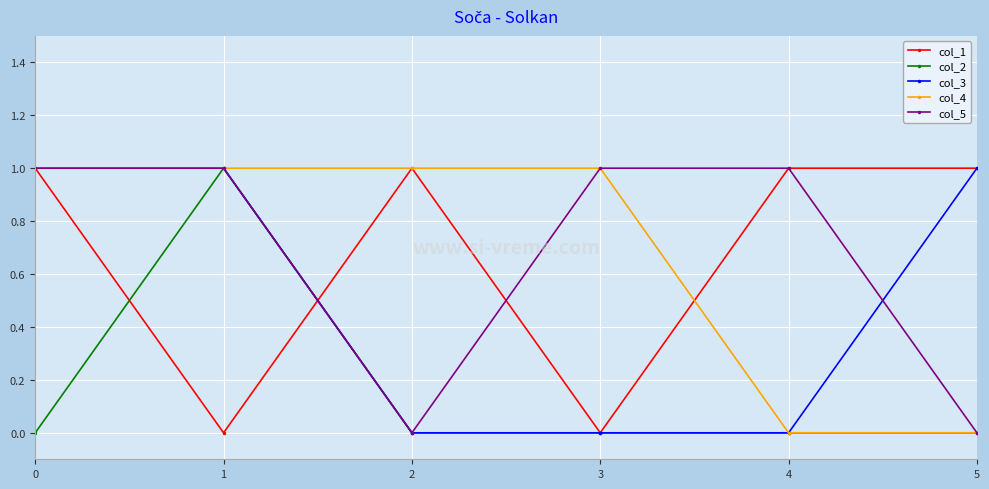

How many lines are shown in the chart?

5